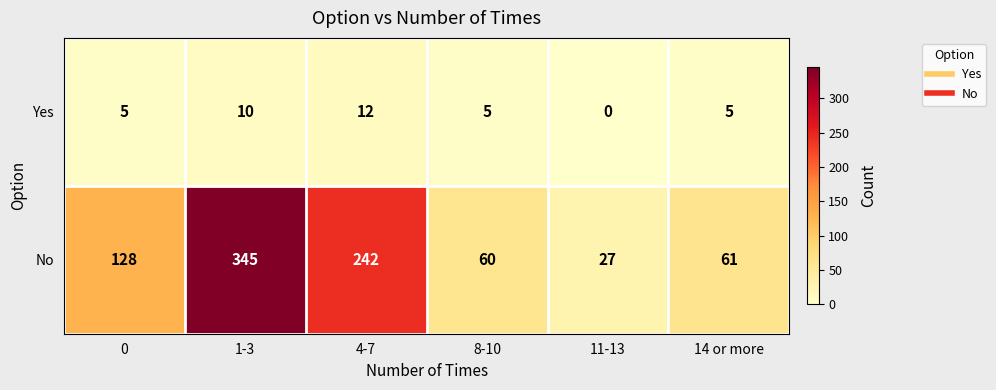

True or false: No has a value of 27 at 11-13.

True